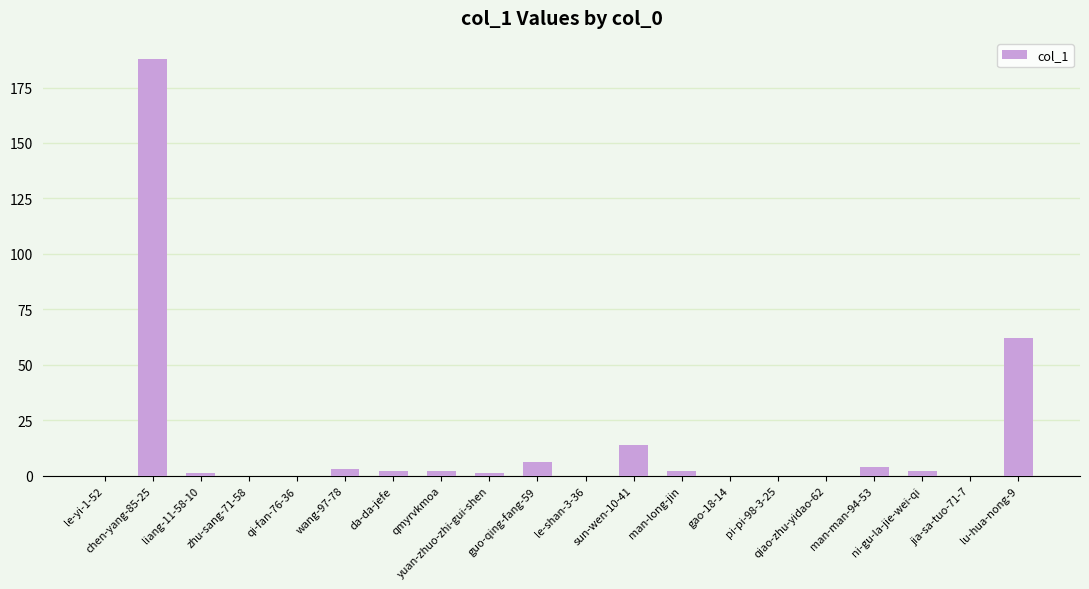

What is the greatest value displayed?

188